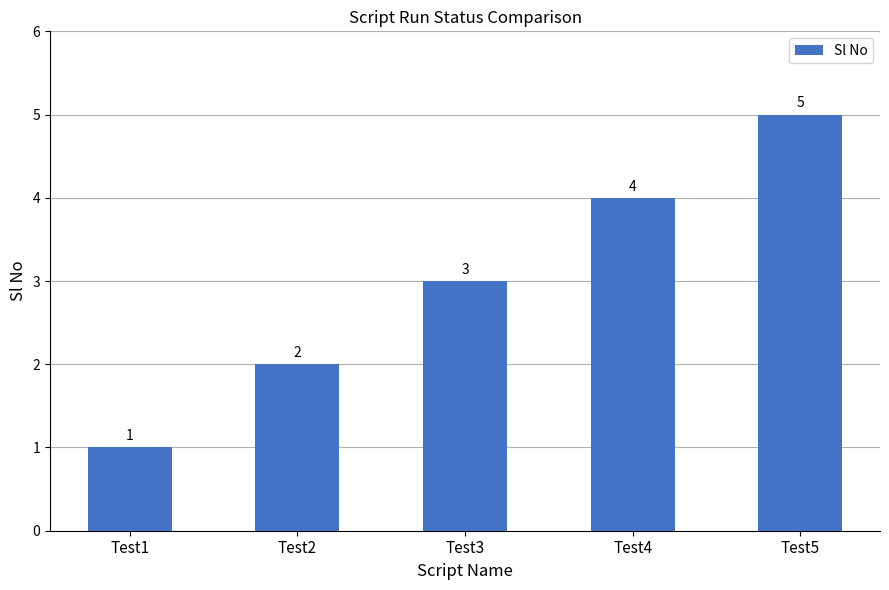

The chart shows a value of 5 at Test5. True or false?

True